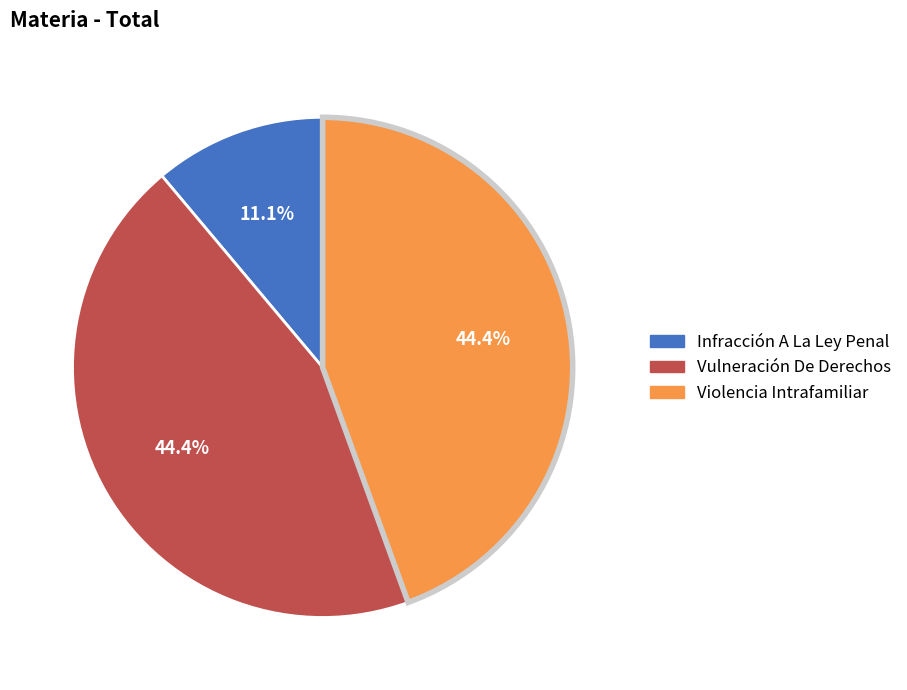

To the nearest percent, what is the difference between the largest and smallest slice percentages?

33%